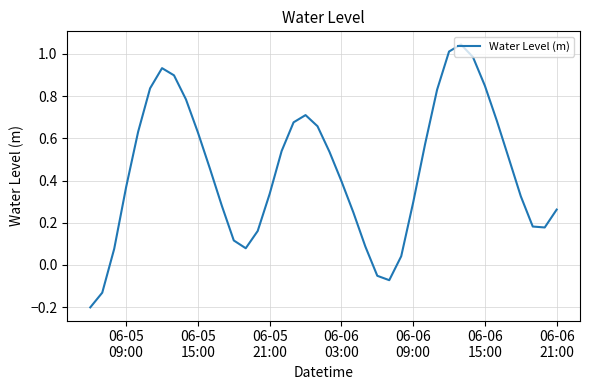

What is the average value?

0.4